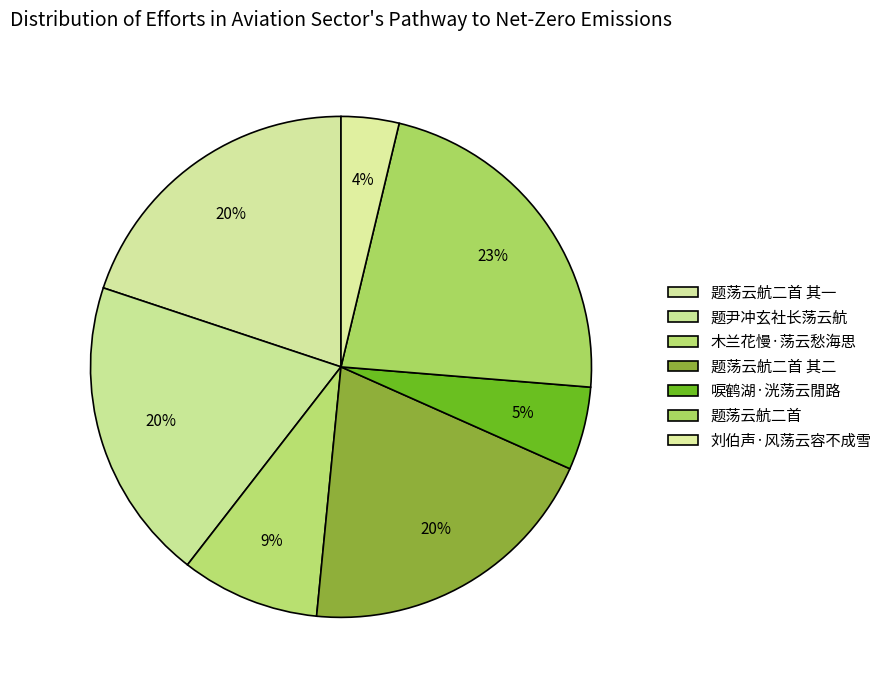

Is there a majority slice in this chart?

No